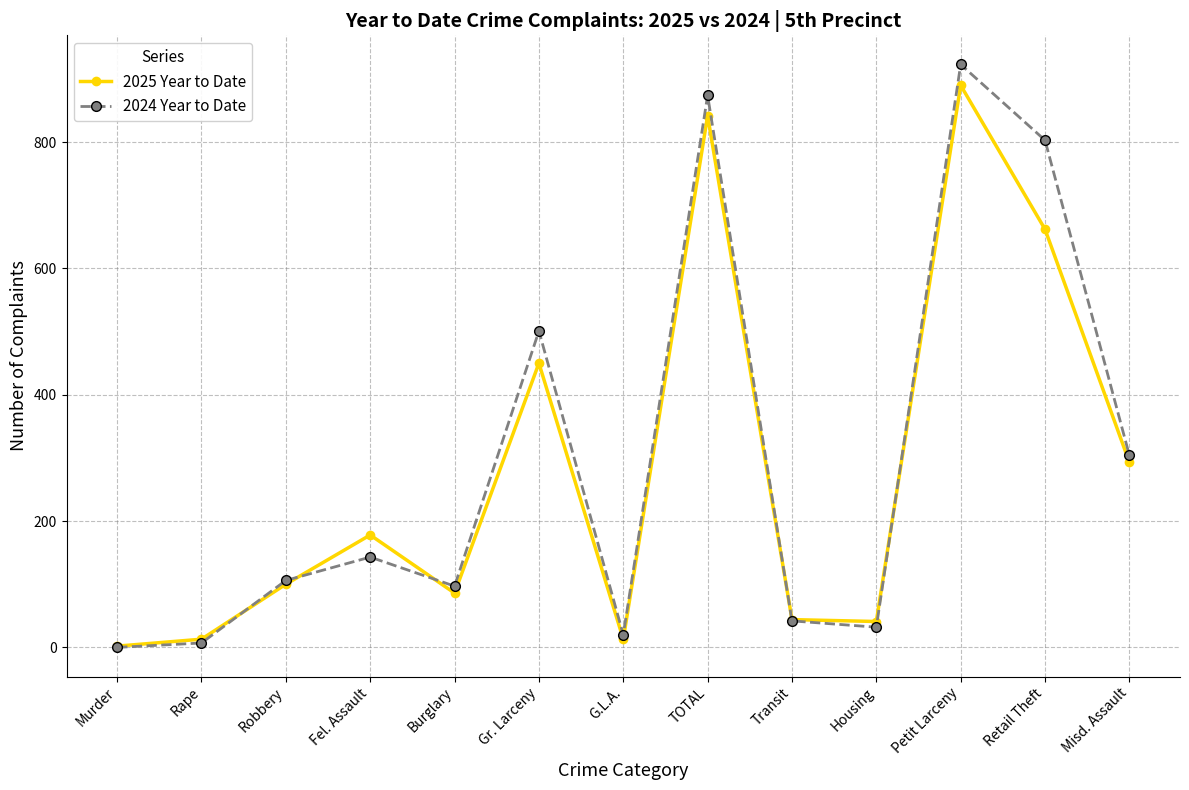

Rank the series by their maximum value, from lowest to highest.

2025 Year to Date, 2024 Year to Date